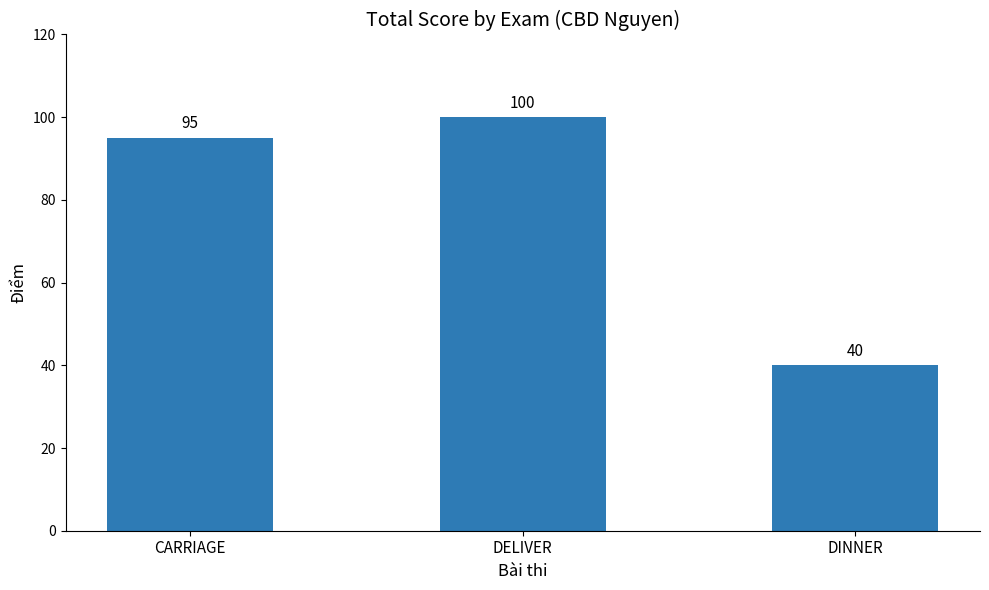

Rank the categories by value from lowest to highest.

DINNER, CARRIAGE, DELIVER